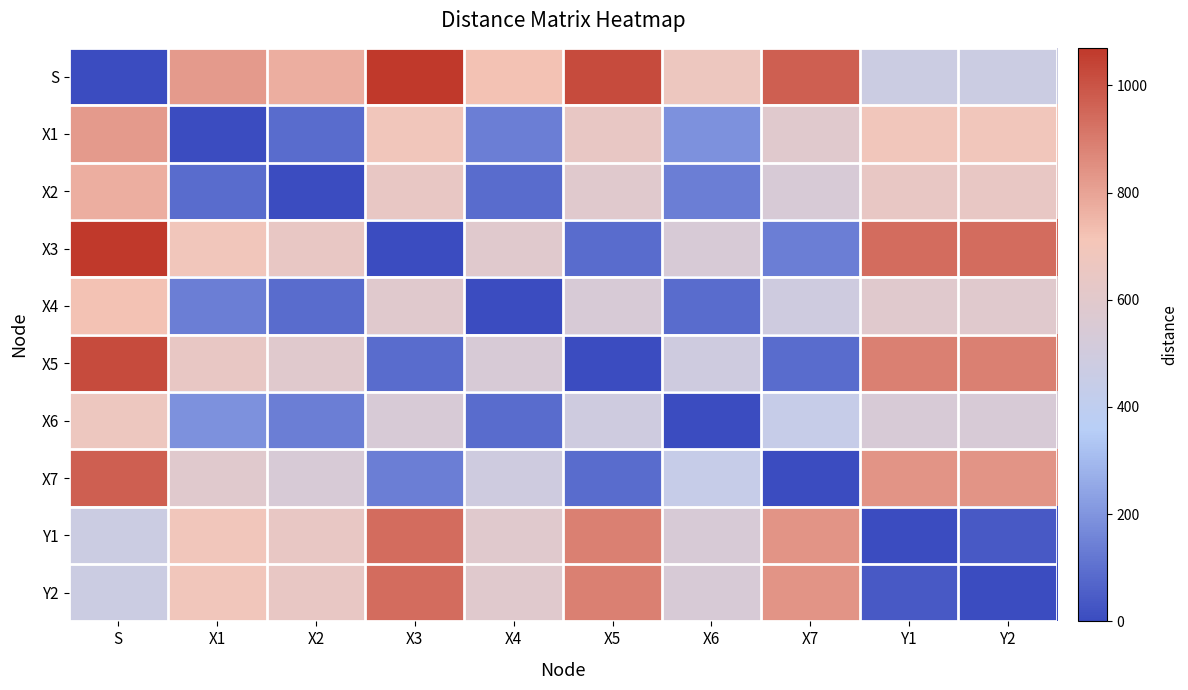

What is the total value across all series at Y1?

5640